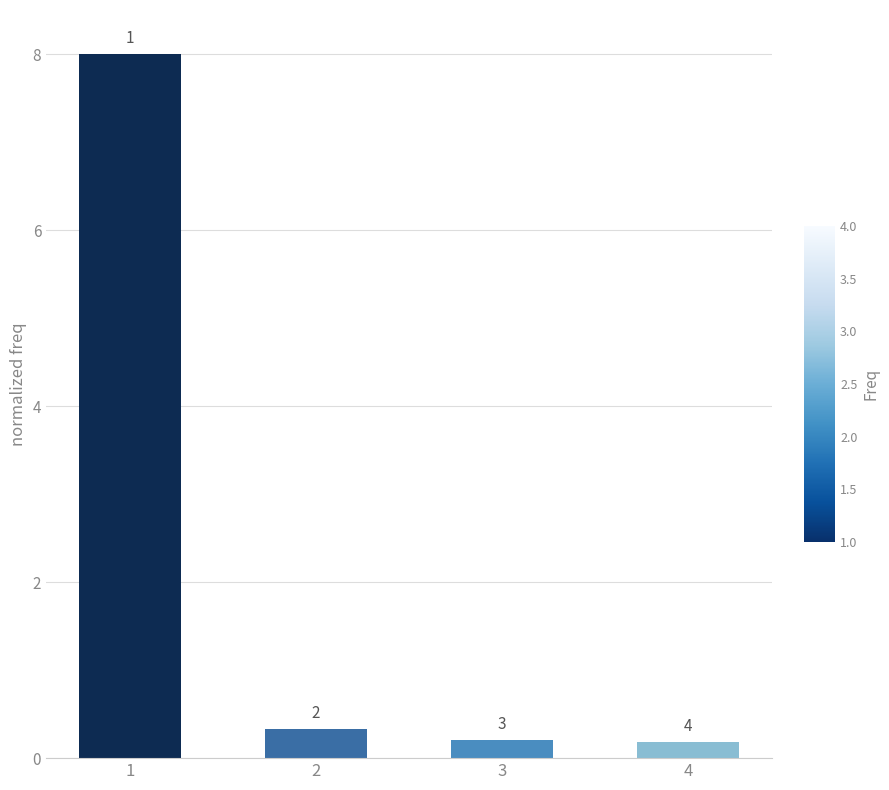

Does the chart contain any negative values?

No